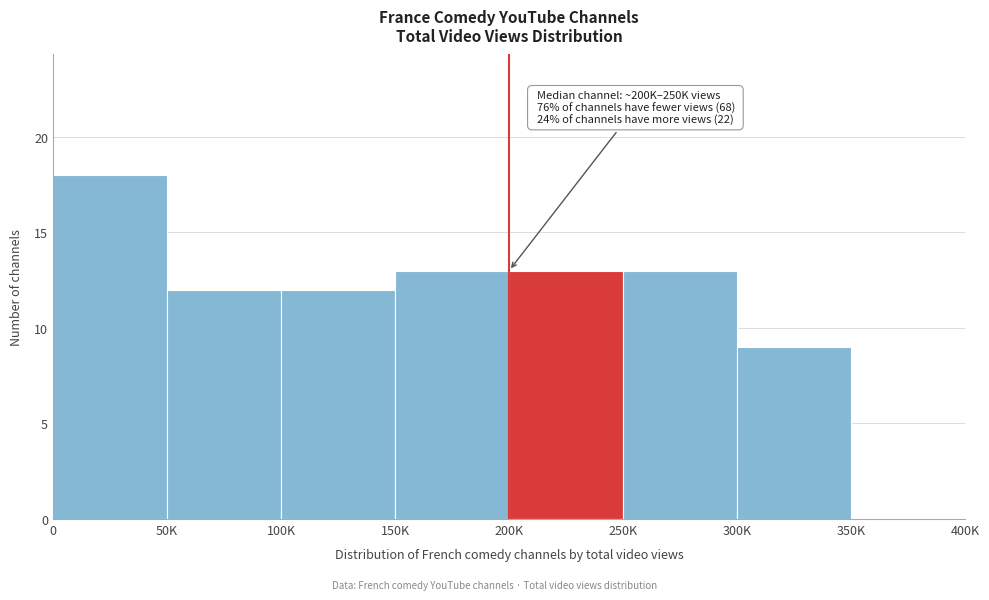

Reading left to right, what are all the values shown in this chart?

0=18	50K=12	100K=12	150K=13	200K=13	250K=13	300K=9	350K=0